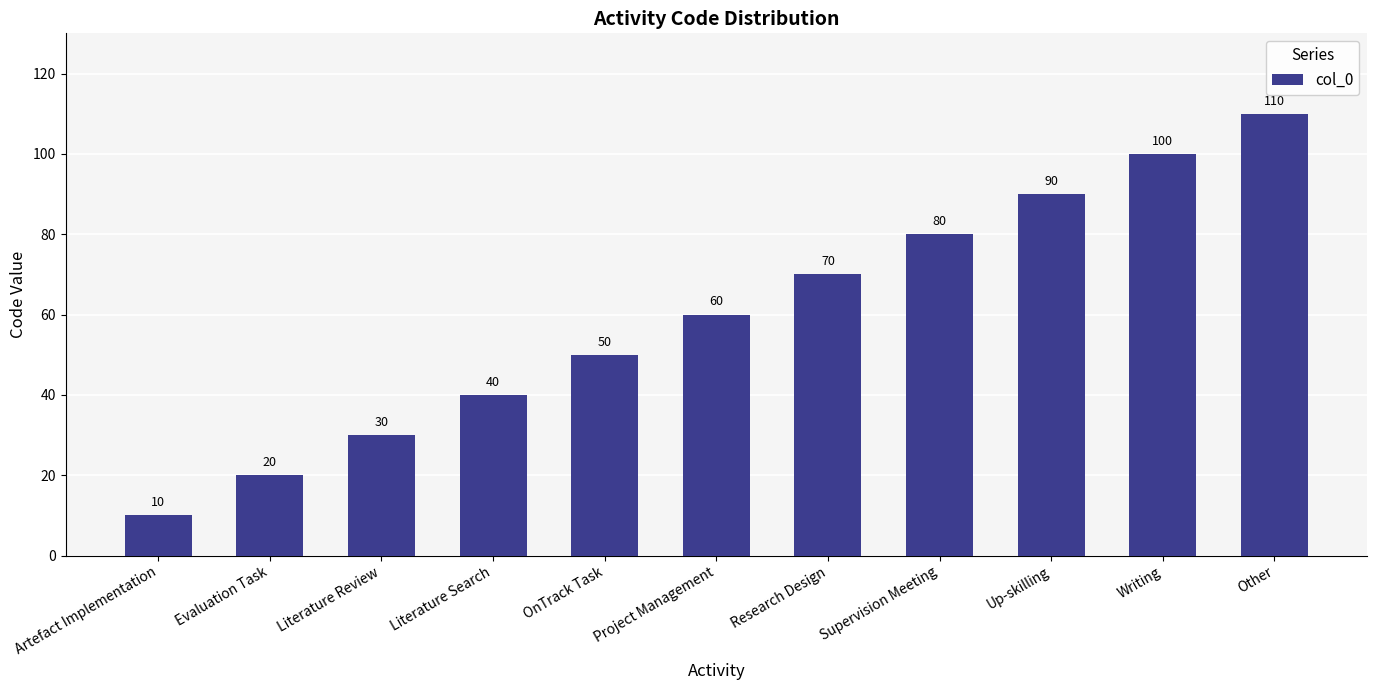

At which category does the chart reach its minimum across all series?

Artefact Implementation